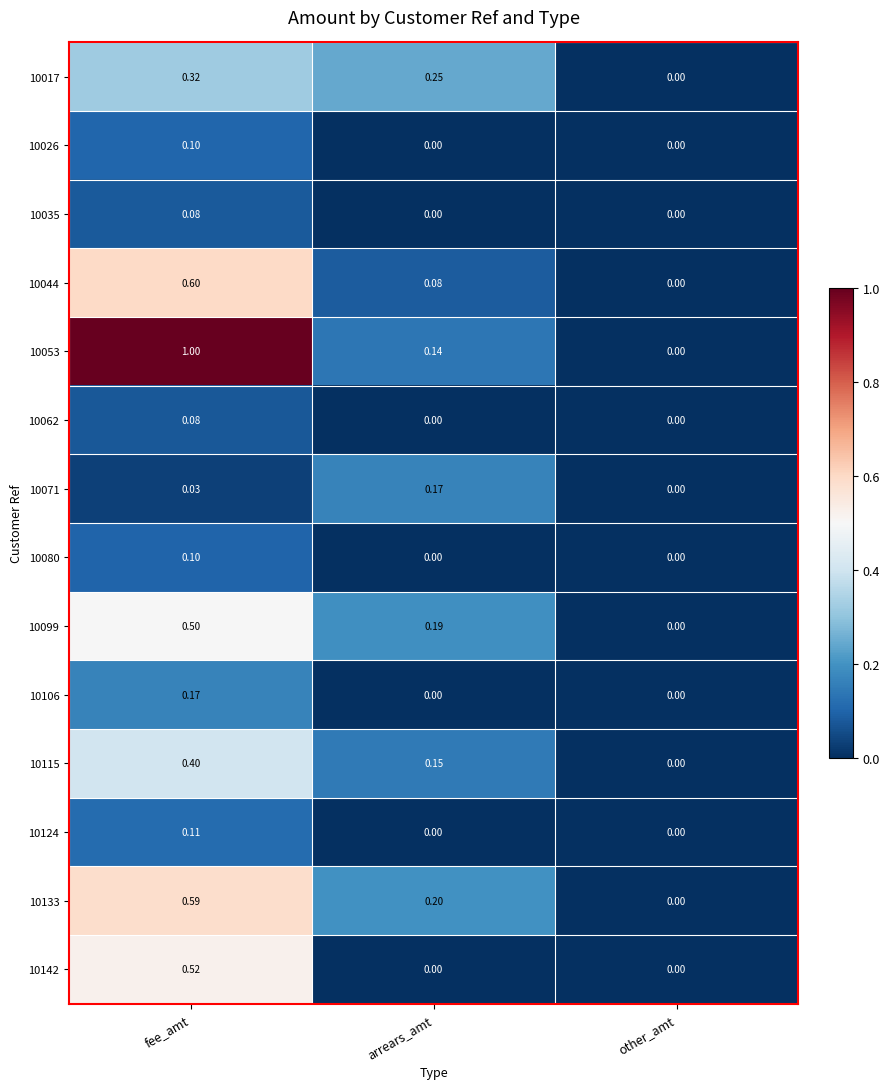

How many data points in 10124 are above 0?

1